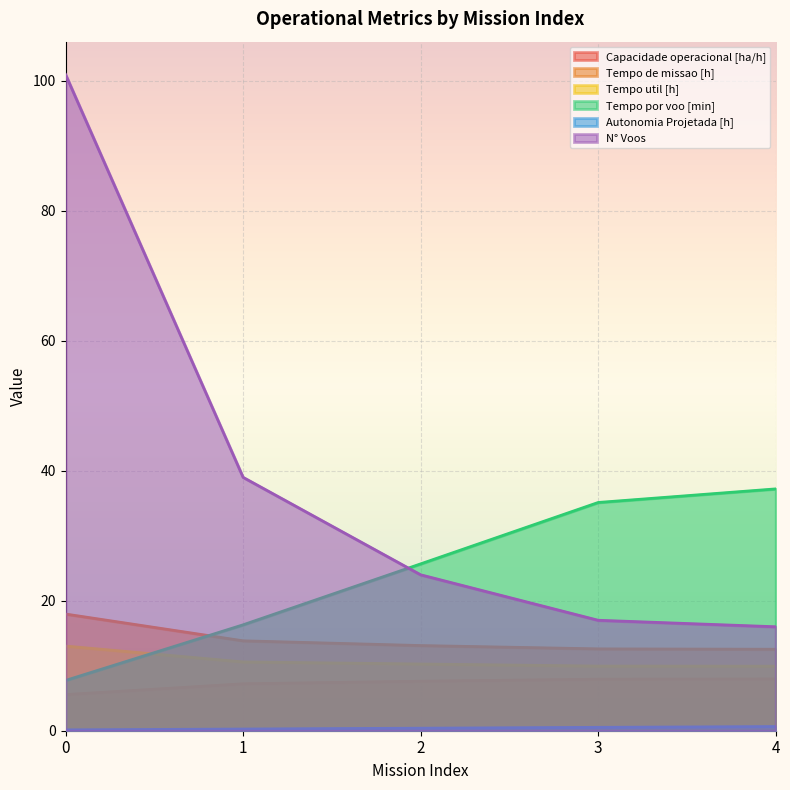

What are all the series names shown in the legend?

Capacidade operacional [ha/h], Tempo de missao [h], Tempo util [h], Tempo por voo [min], Autonomia Projetada [h], N° Voos